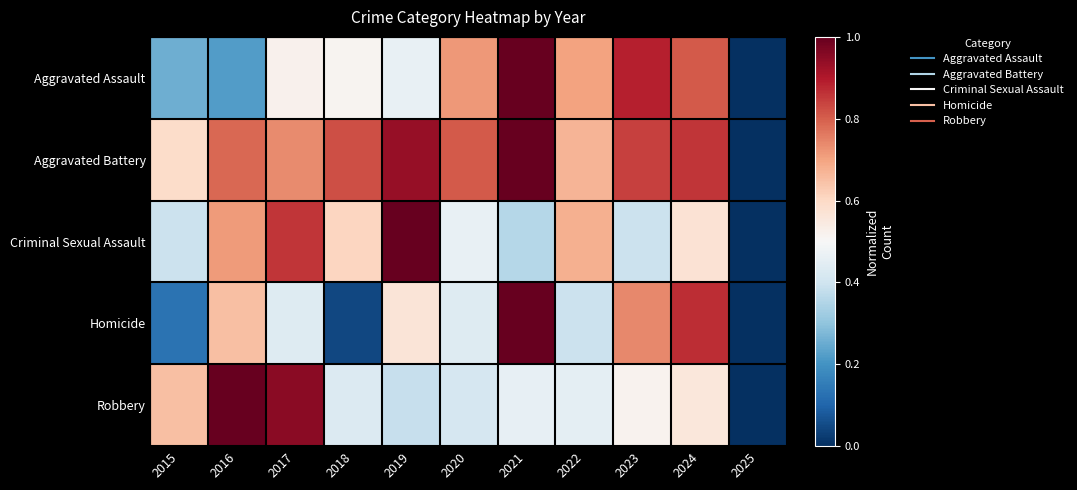

At which category is the sum across all series the highest?

2021